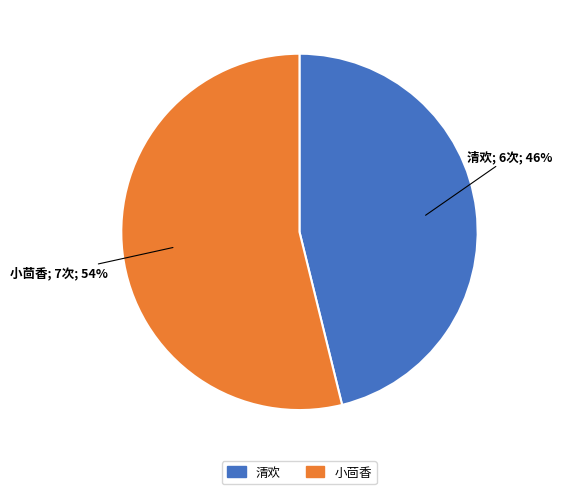

Which slice is the smallest?

清欢